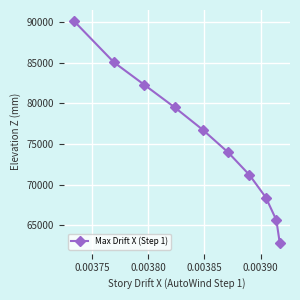

What is the difference between the maximum and minimum values?

27310